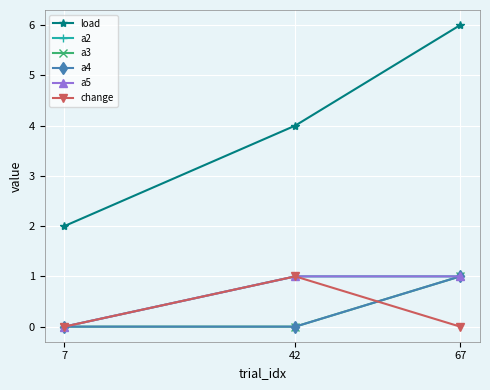

Does the chart have visible grid lines?

Yes